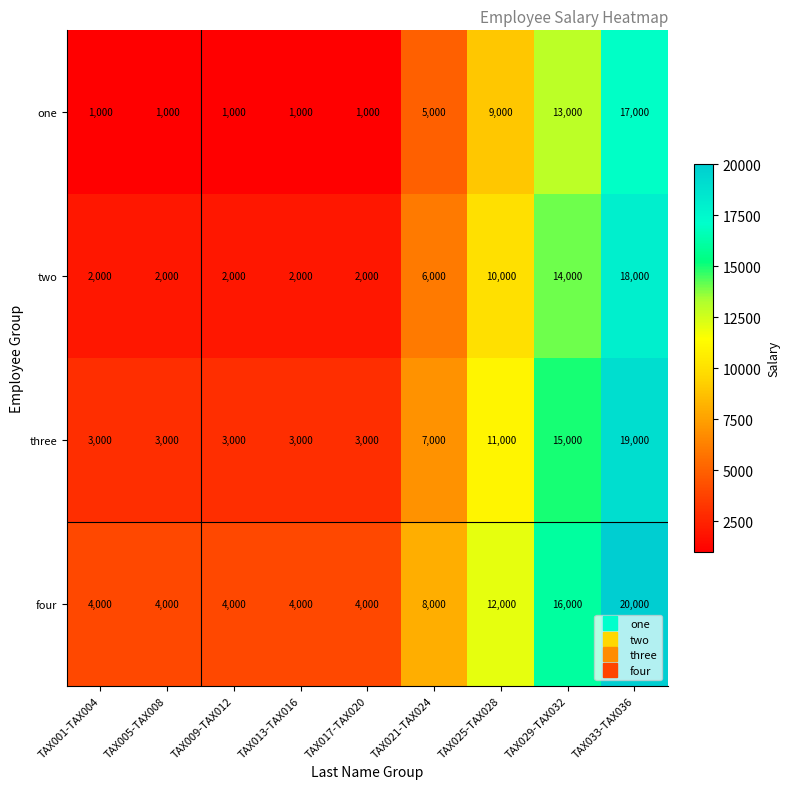

What is the minimum value shown in the chart?

1000